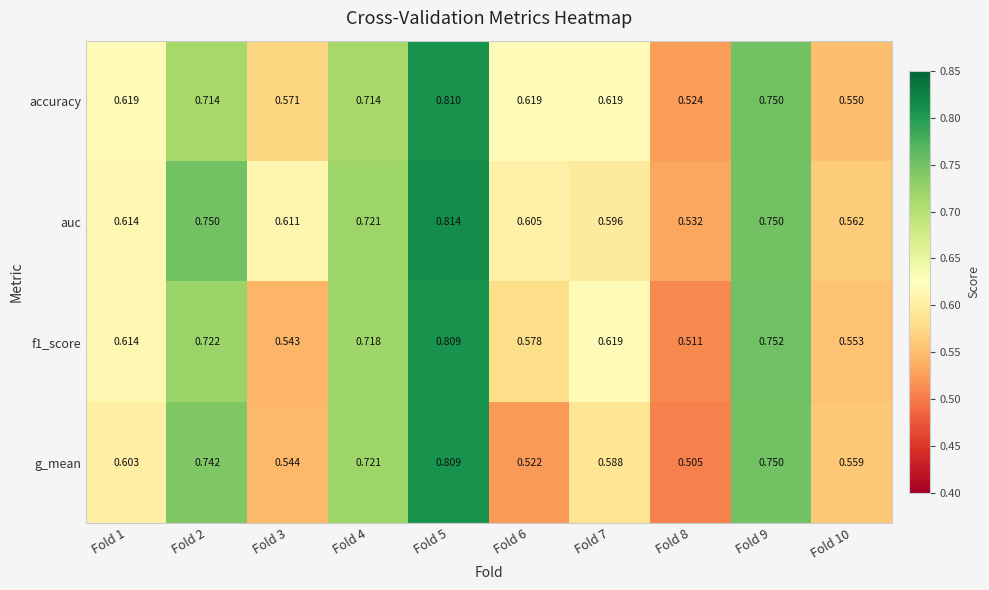

Is the value of g_mean at Fold 1 greater than the value of auc at Fold 3?

No